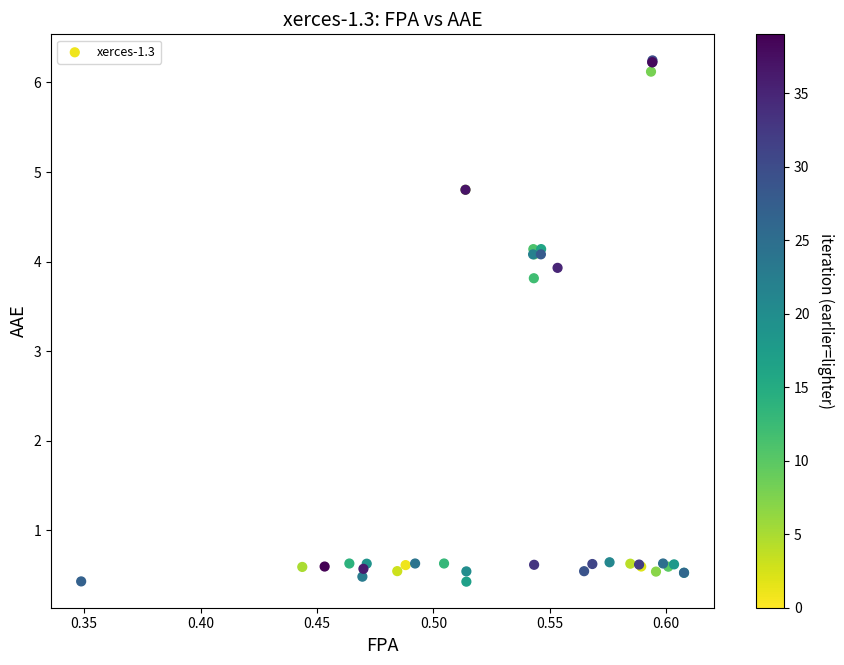

What Y value in the scatter plot is closest to 3?

3.8